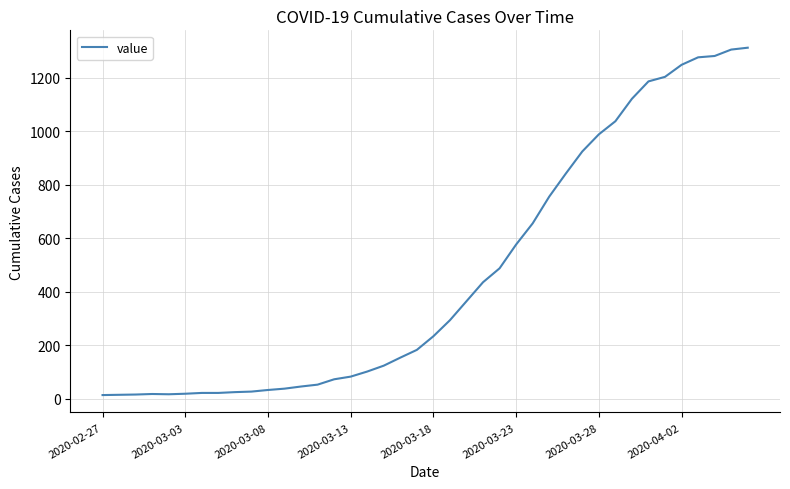

What is the greatest value displayed?

1312